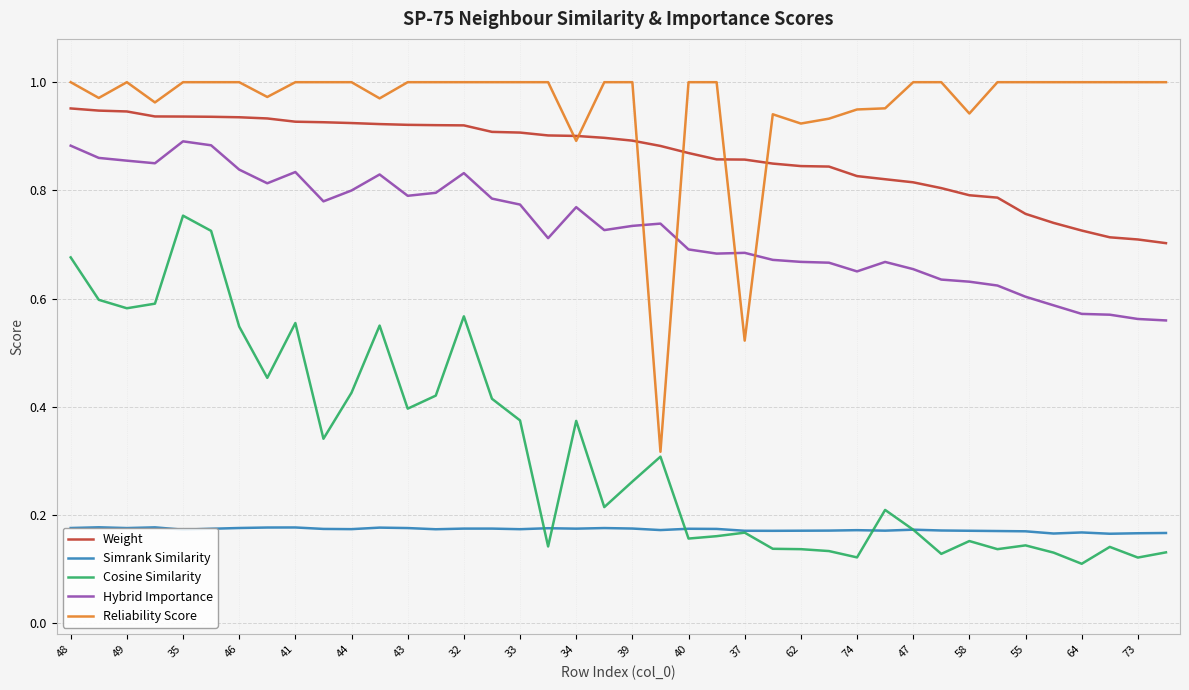

At how many categories does at least one series exceed 0?

40